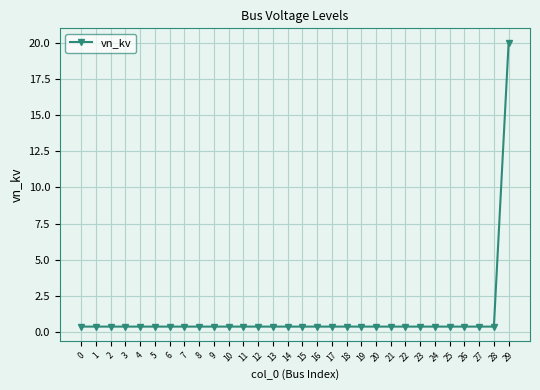

True or false: the data shows 0.4 at 19.

True